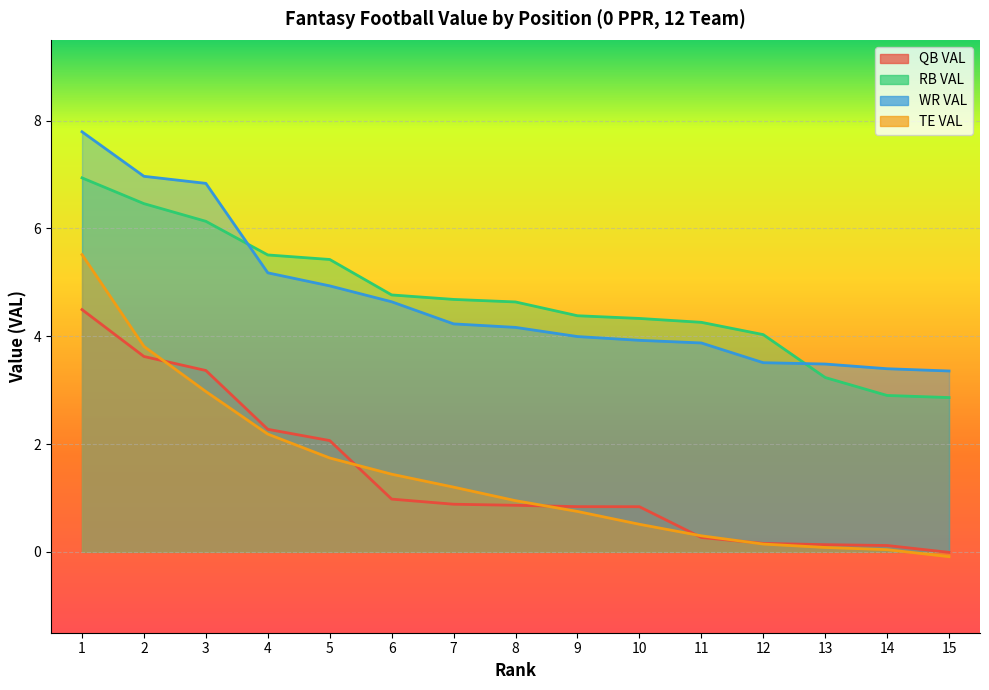

What is the total value across all series at 8?

10.6